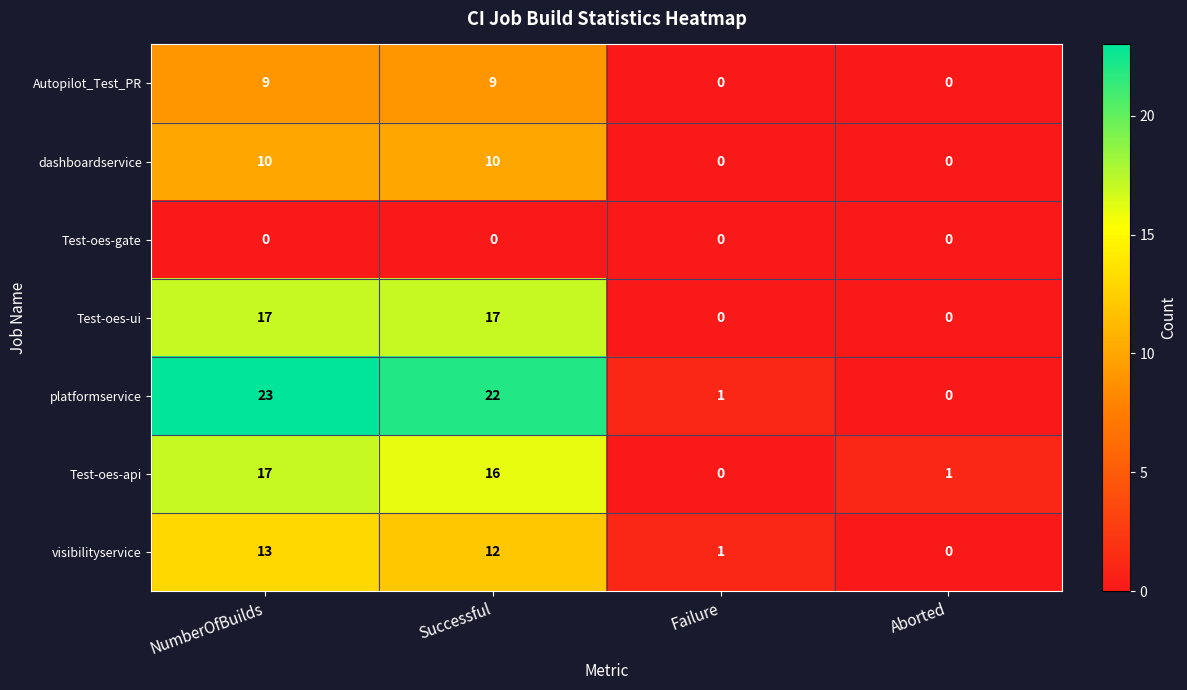

What is the sum of all Test-oes-ui values?

34